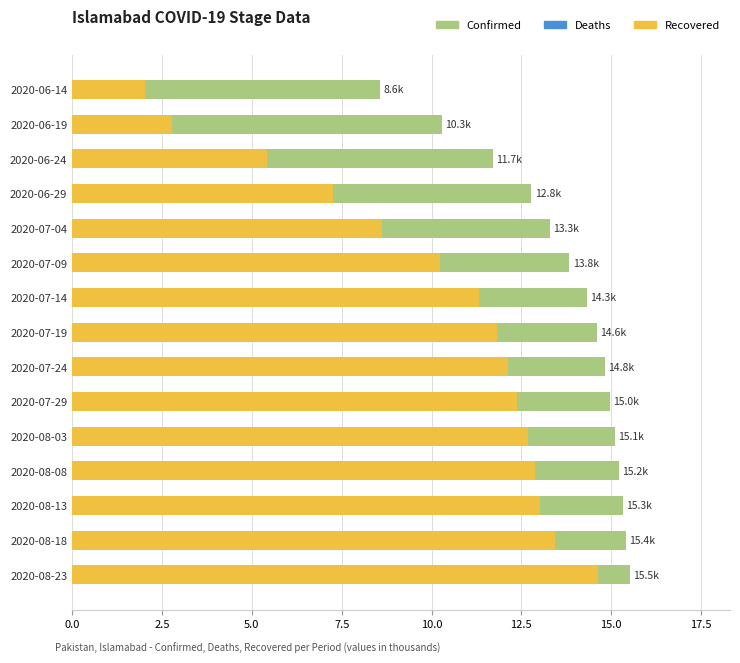

Does the chart contain any negative values?

No